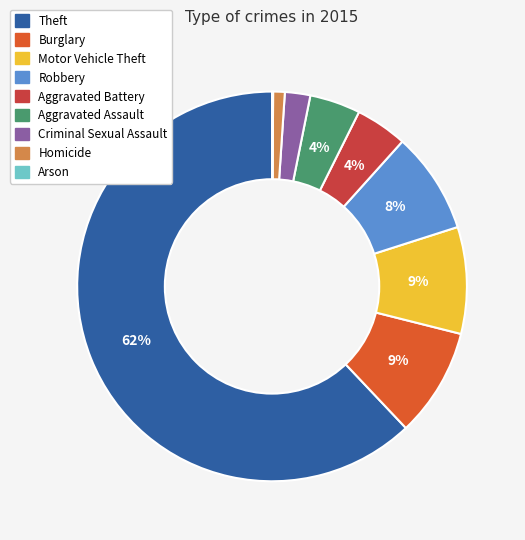

Which category has the biggest portion of the pie?

Theft